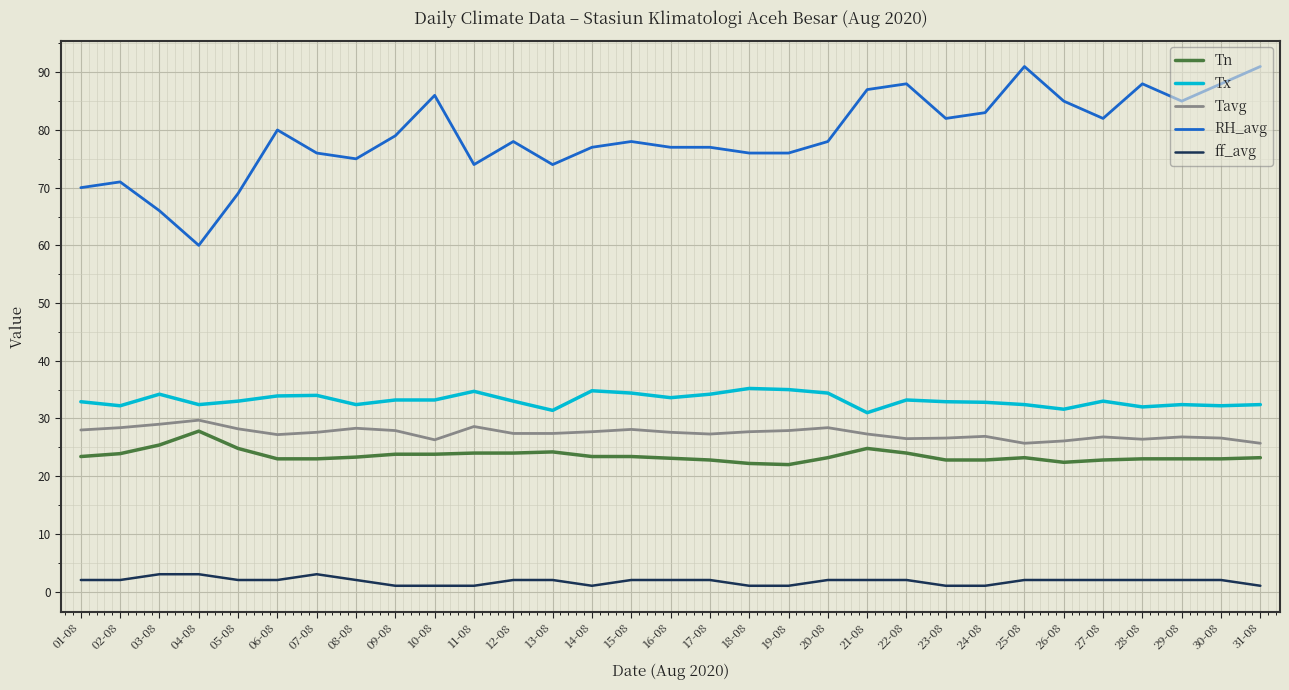

What is the difference between the highest and lowest values at 04-08?

57.0